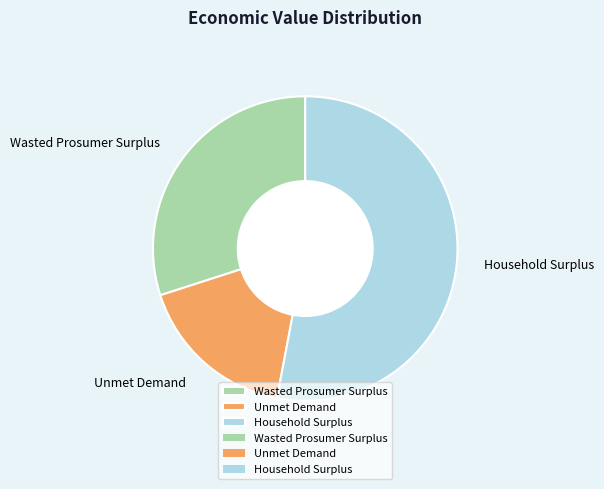

Rank the categories by value from lowest to highest.

Unmet Demand, Wasted Prosumer Surplus, Household Surplus